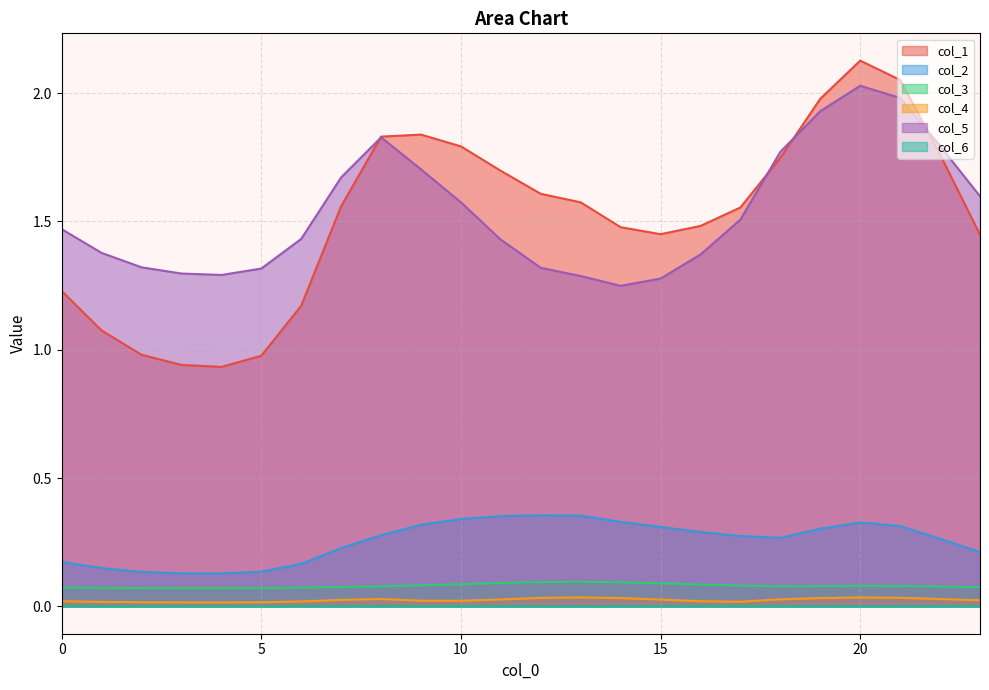

What is the spread (max minus min) of values at 16?

1.5